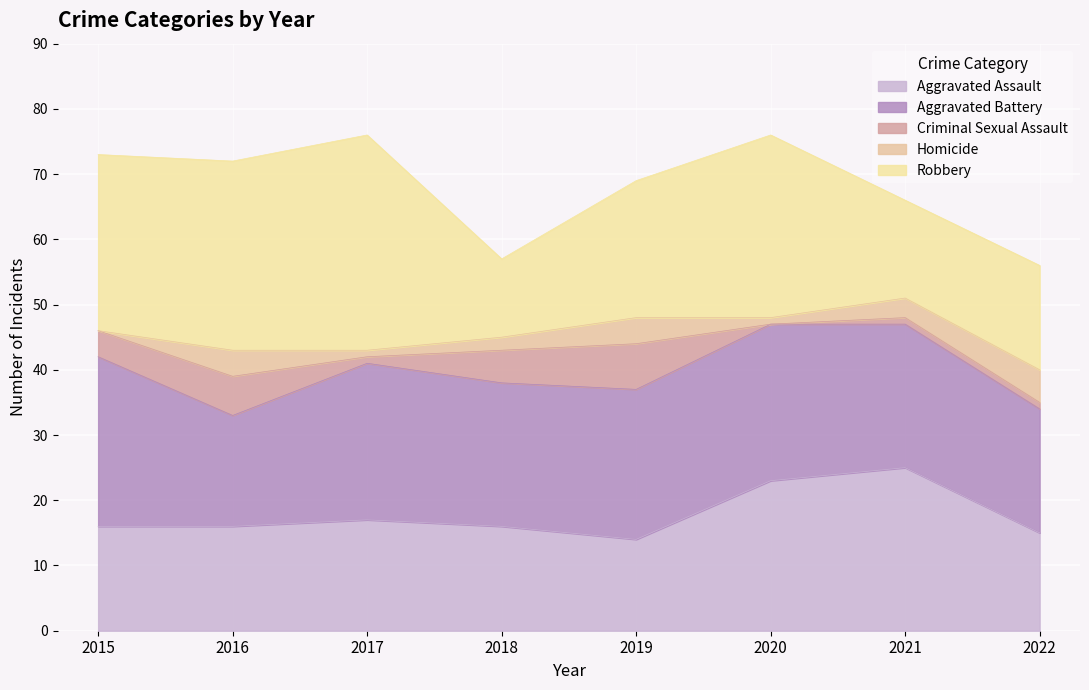

Reading left to right, list all the values displayed in this chart.

Aggravated Assault: 16	16	17	16	14	23	25	15
Aggravated Battery: 26	17	24	22	23	24	22	19
Criminal Sexual Assault: 4	6	1	5	7	0	1	1
Homicide: 0	4	1	2	4	1	3	5
Robbery: 27	29	33	12	21	28	15	16